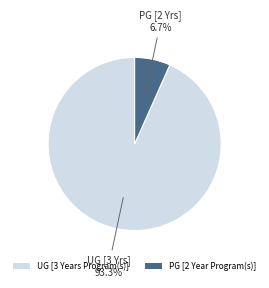

The PG [2 Year Program(s)] slice represents 7% of the pie. True or false?

True